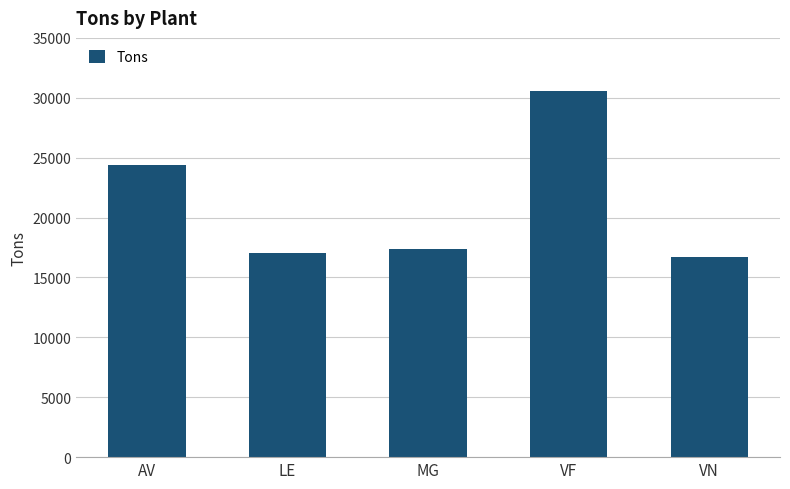

List the labels in order of value, largest first.

VF, AV, MG, LE, VN